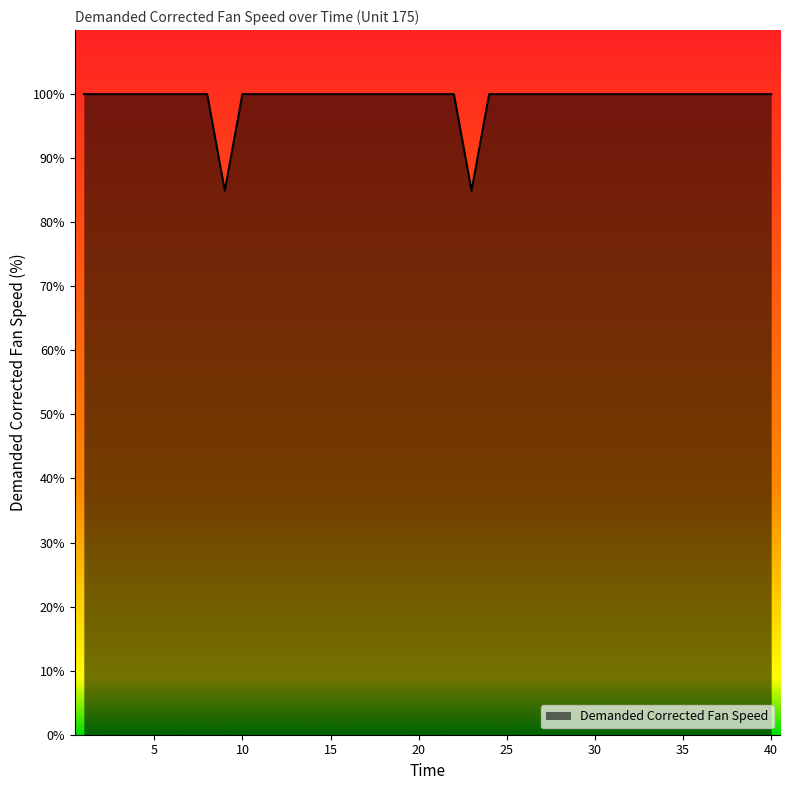

What is the greatest value displayed?

100.0